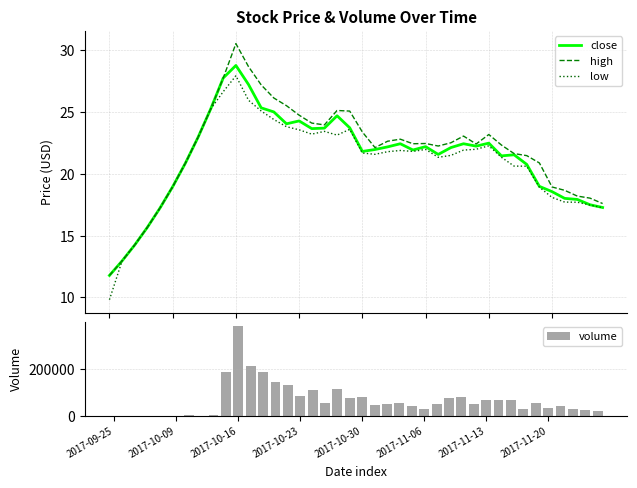

How many values in the close series are below 22?

20